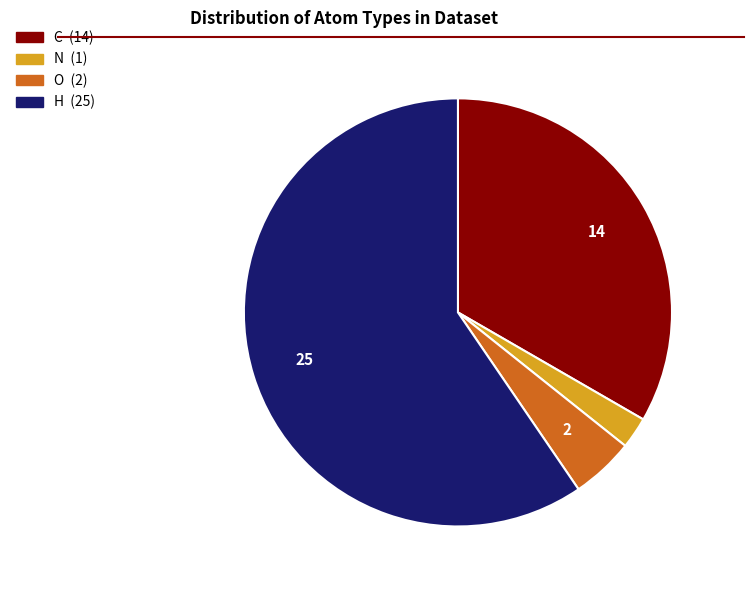

What is the smallest slice in the pie chart?

N